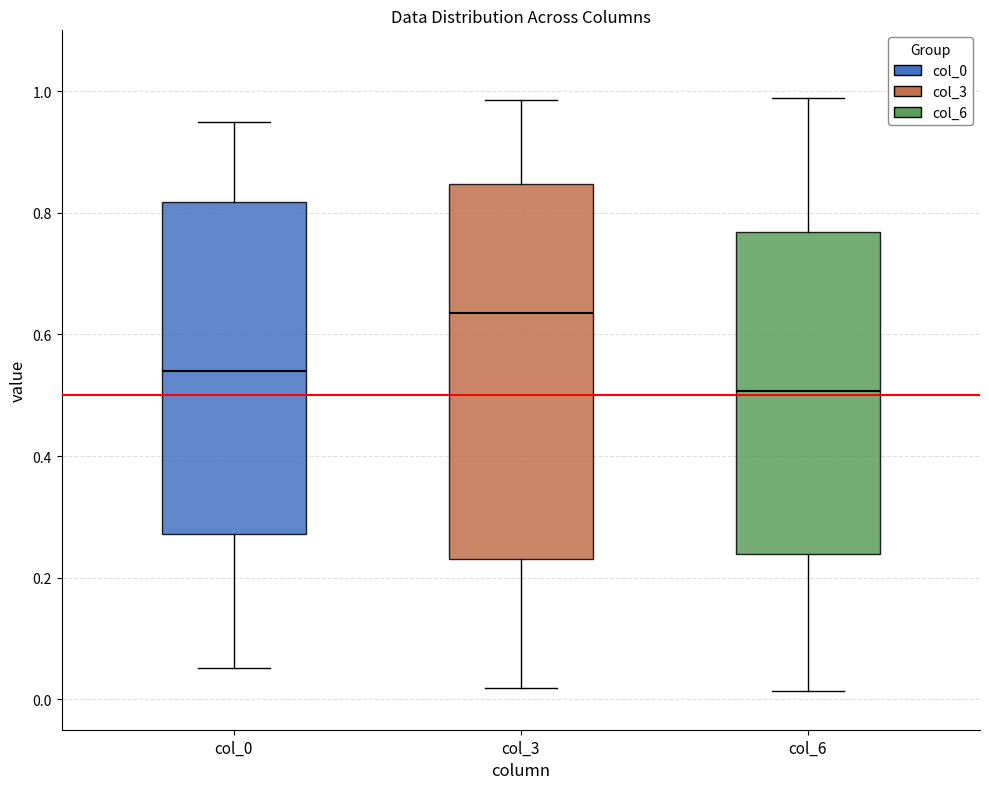

Which box is the tallest, from its lower edge to its upper edge?

col_3